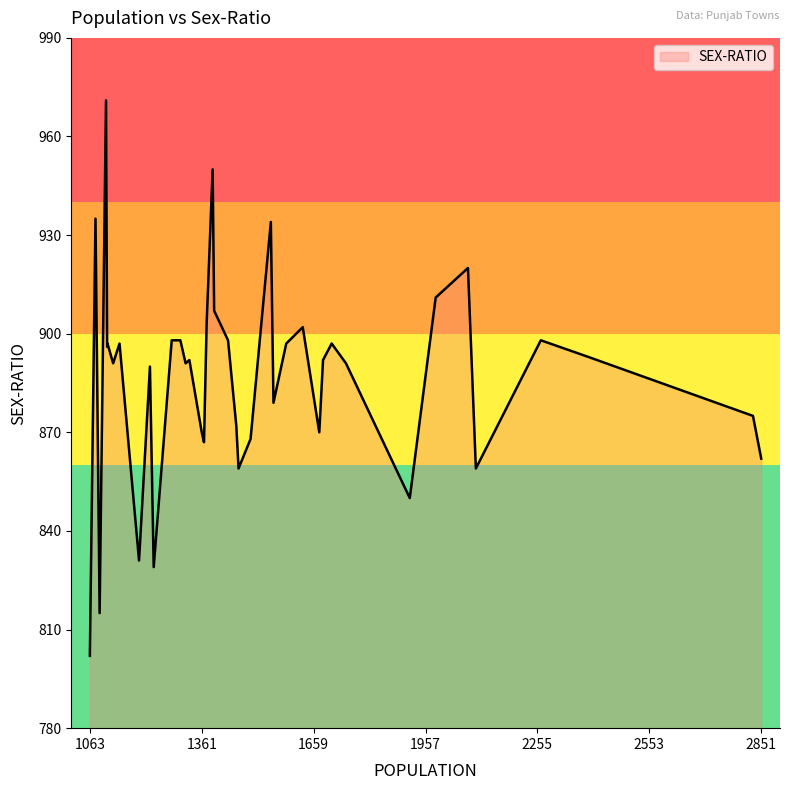

What is the difference between the maximum and minimum values?

169